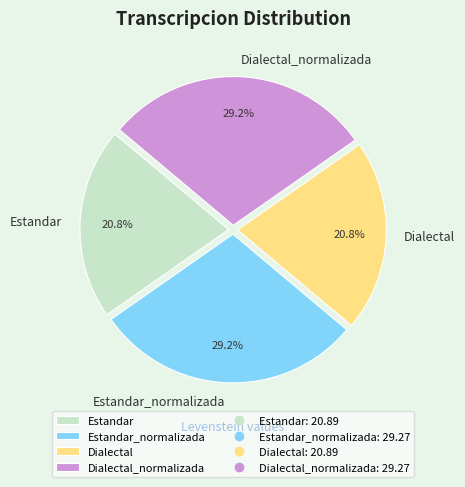

How many segments does this pie chart have?

4